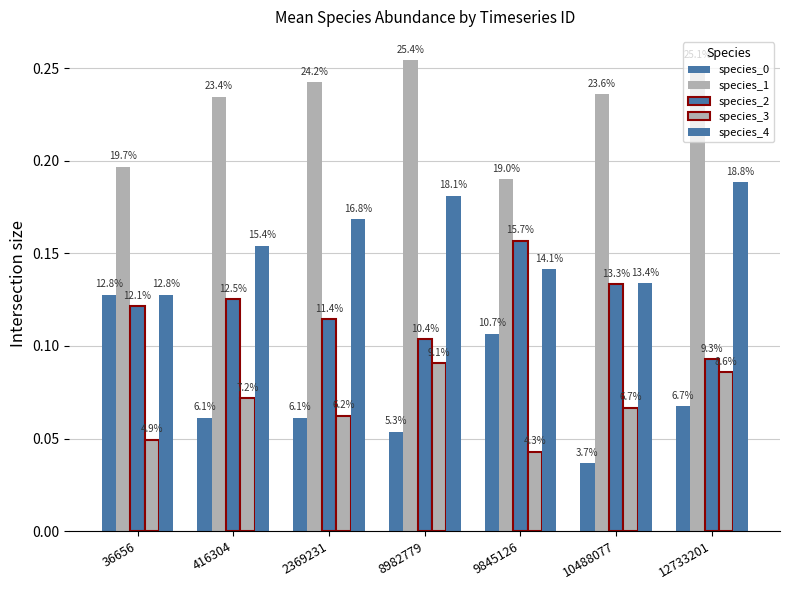

List the series in order of their peak value, highest first.

species_1, species_4, species_2, species_0, species_3